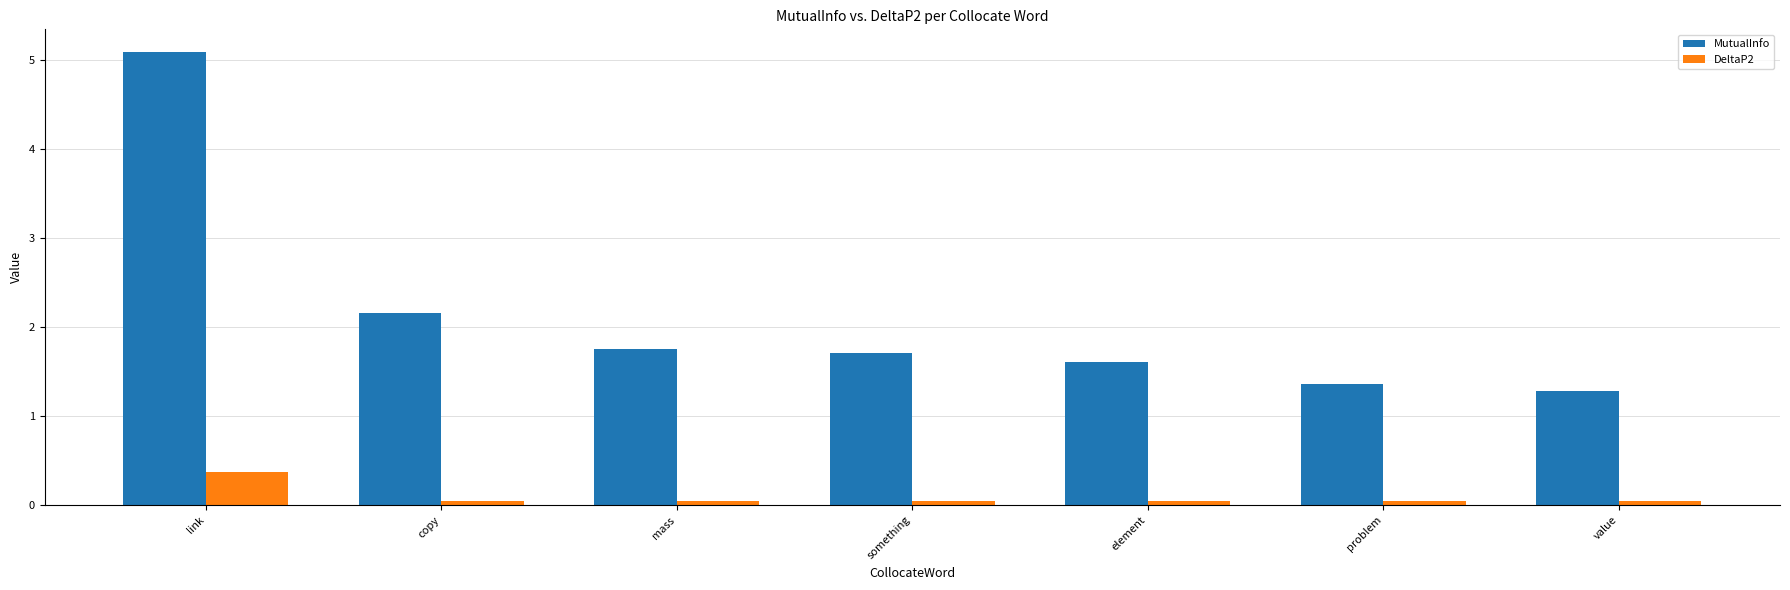

What is the average value of the DeltaP2 series?

0.1